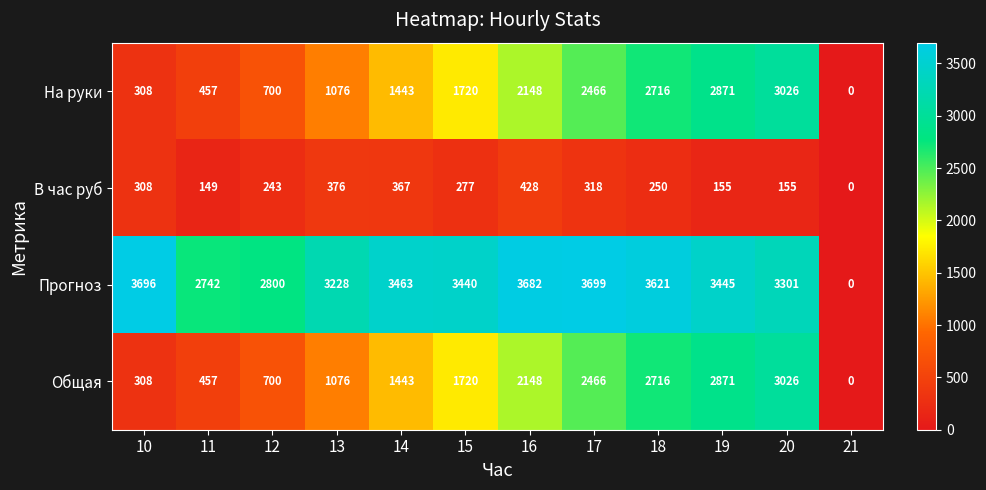

Rank the categories by На руки value from lowest to highest.

21, 10, 11, 12, 13, 14, 15, 16, 17, 18, 19, 20